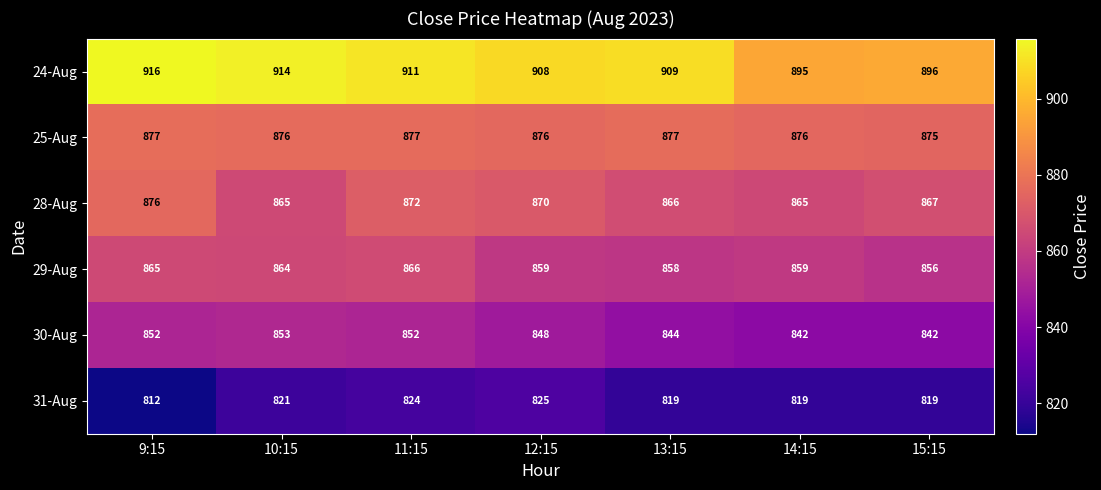

Between 10:15 and 11:15, which series saw the biggest shift?

28-Aug